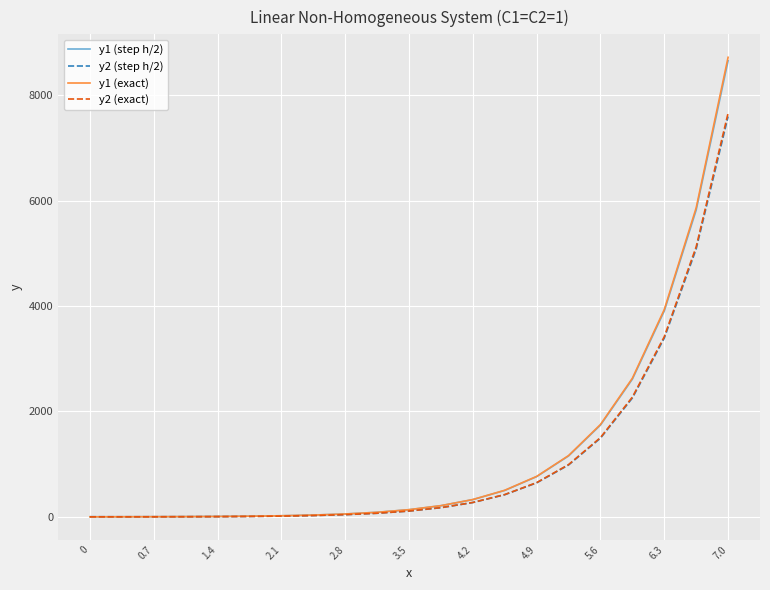

What is the greatest value displayed?

8722.1